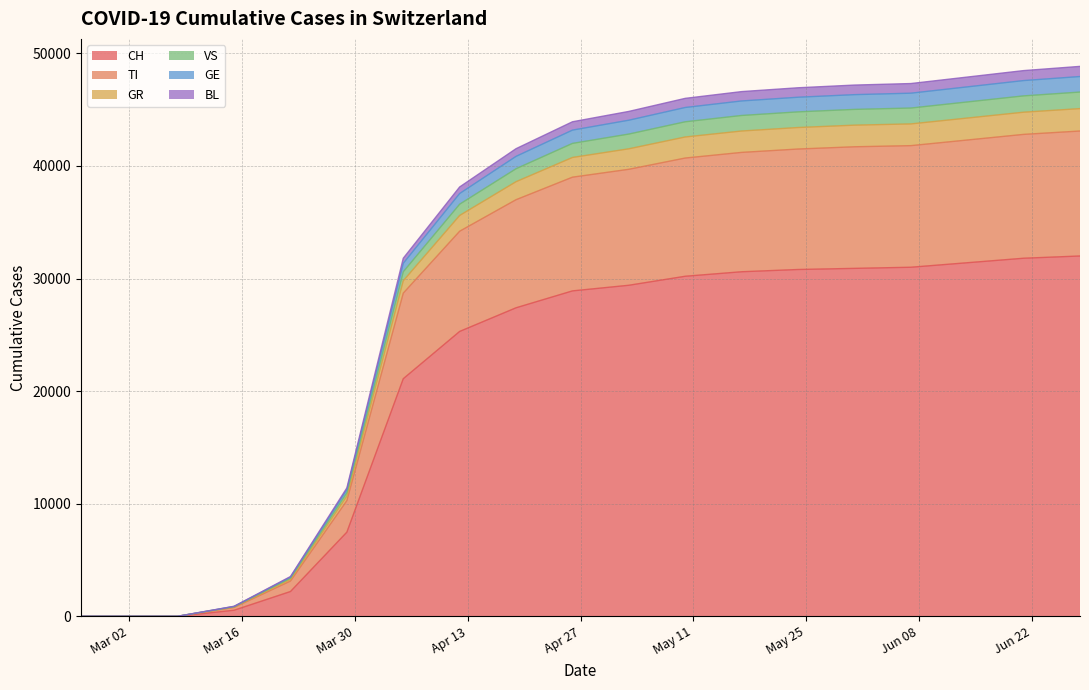

What is the label of the 2nd point from the left?

2020-03-01